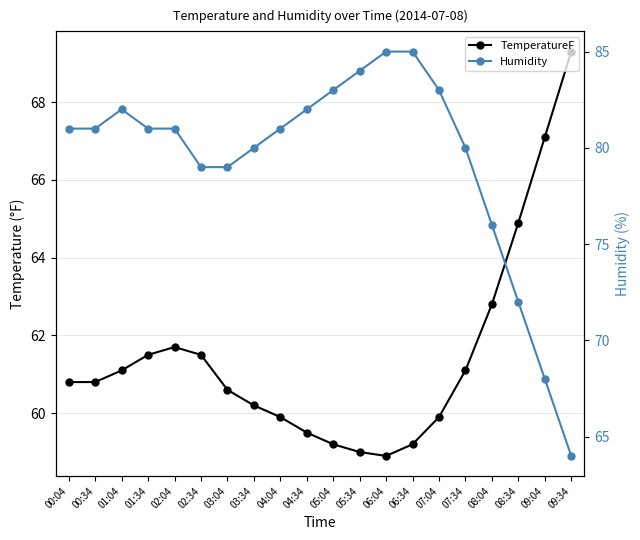

What is the greatest value displayed?

85.0